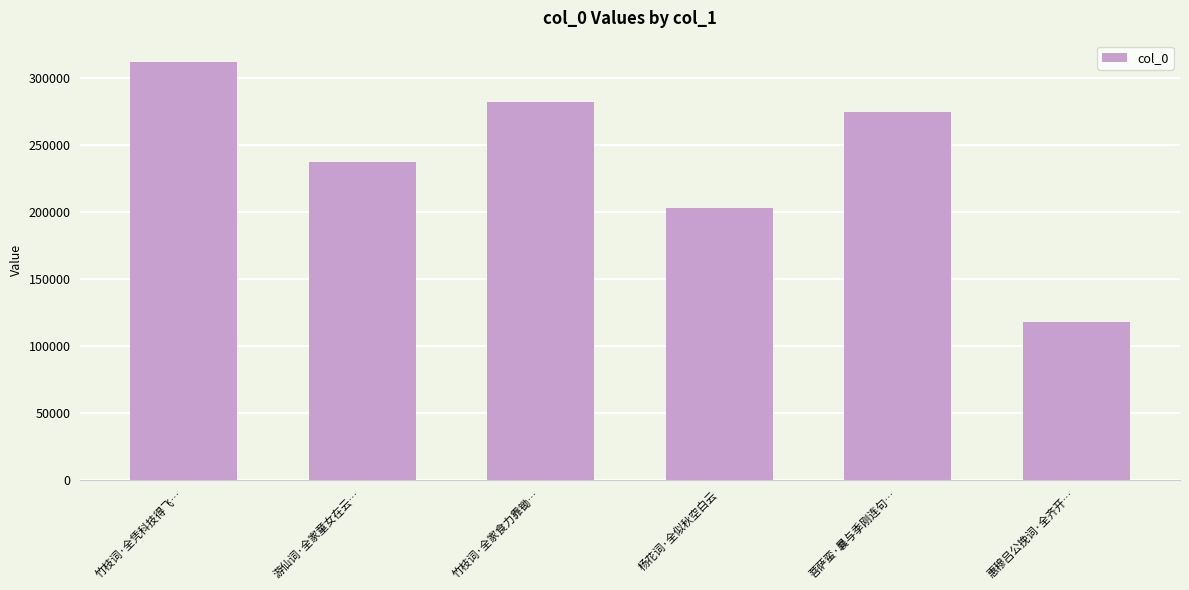

How many data points are less than 274269?

3